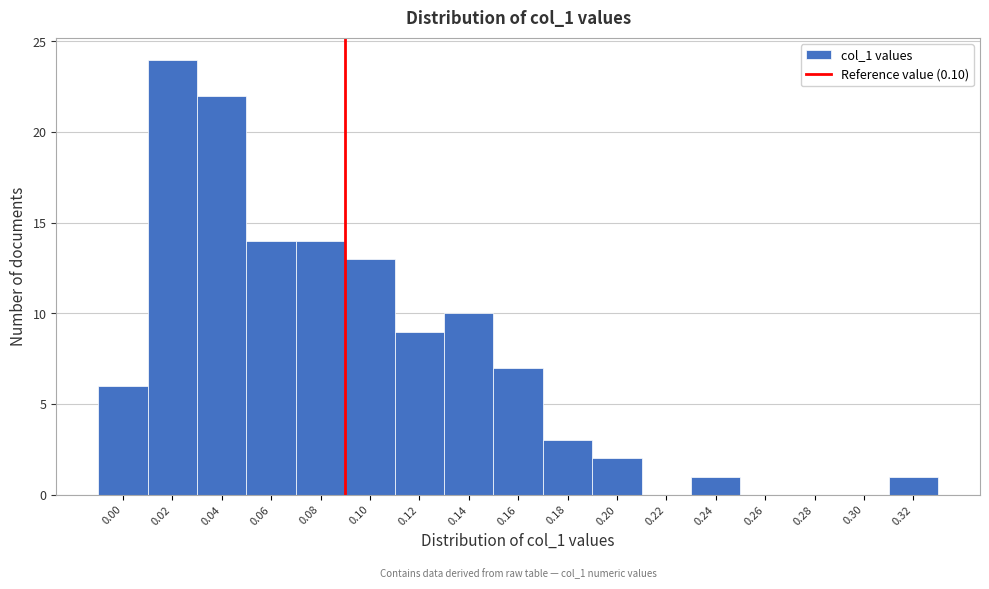

Reading left to right, list all the values displayed in this chart.

0.00=6	0.02=24	0.04=22	0.06=14	0.08=14	0.10=13	0.12=9	0.14=10	0.16=7	0.18=3	0.20=2	0.22=0	0.24=1	0.26=0	0.28=0	0.30=0	0.32=1